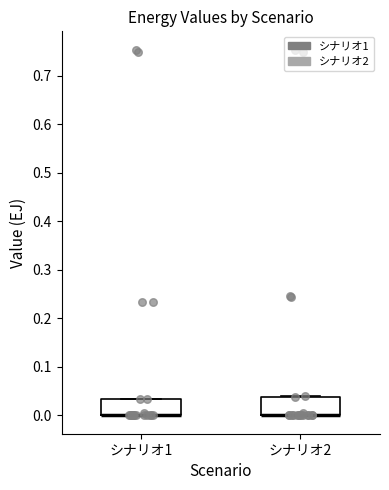

Where is the lower edge of the box for シナリオ2 on the y-axis? The values are not printed on the chart, so give them approximately, as read against the axis.

0.00